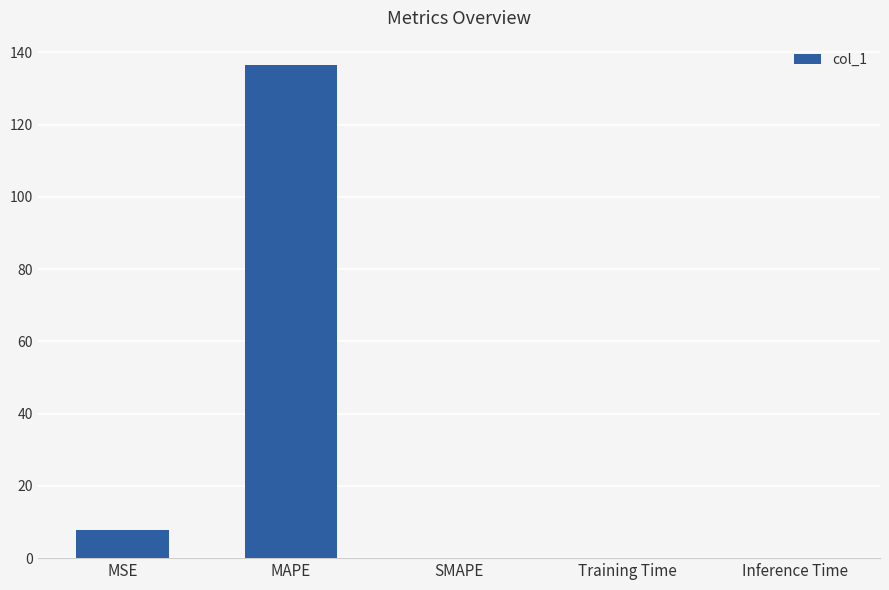

The value at SMAPE is 74.5. True or false?

False